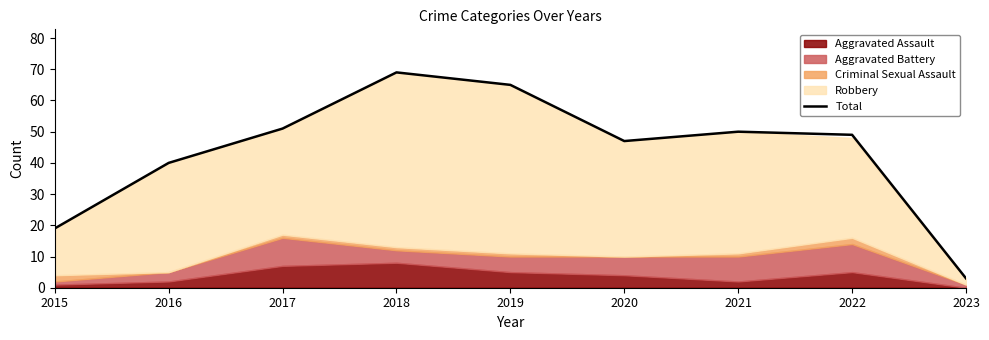

How many values are below 49?

4